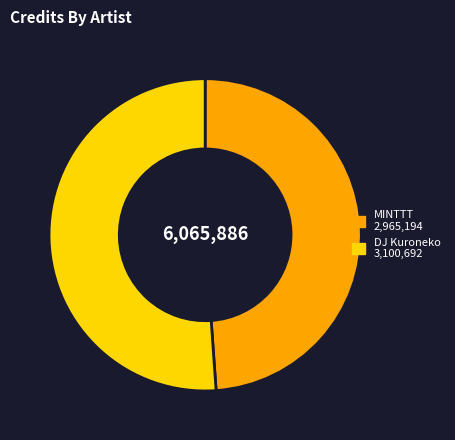

True or false: MINTTT accounts for 49% of the total.

True